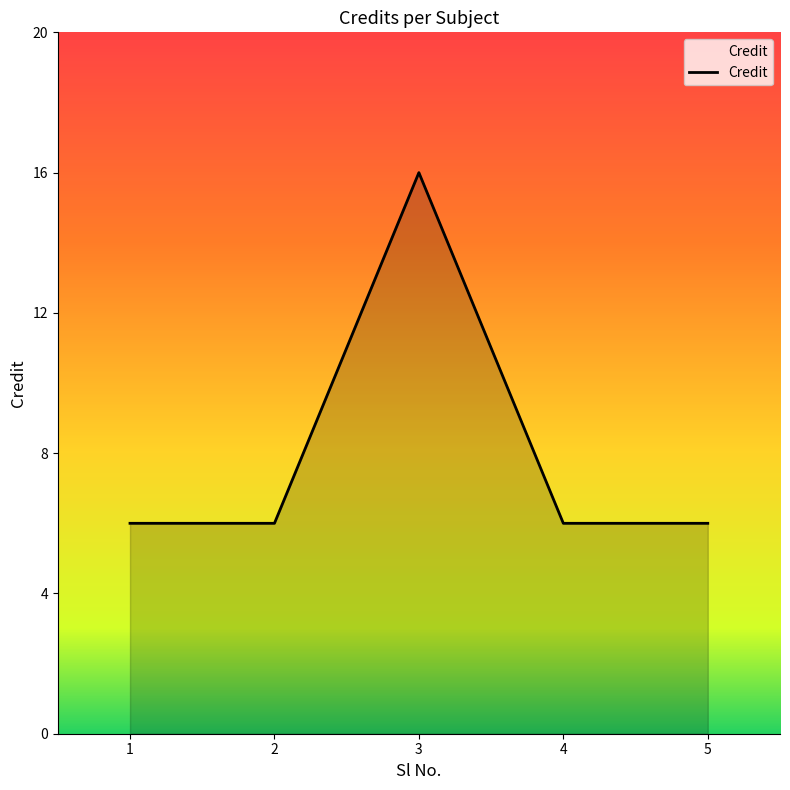

What is the change in value from 3 to 5?

-10